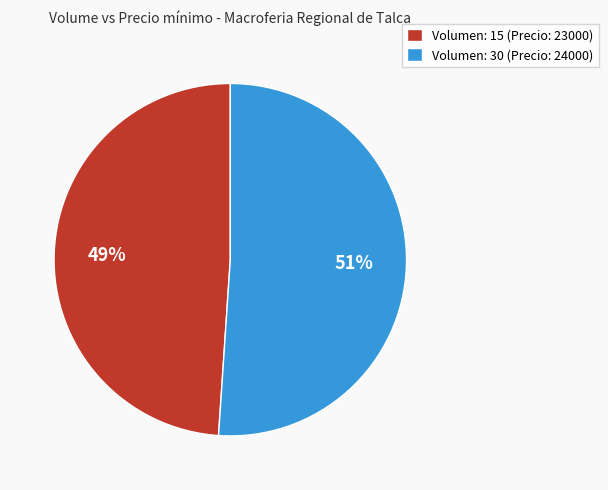

How many slices are in this pie chart?

2